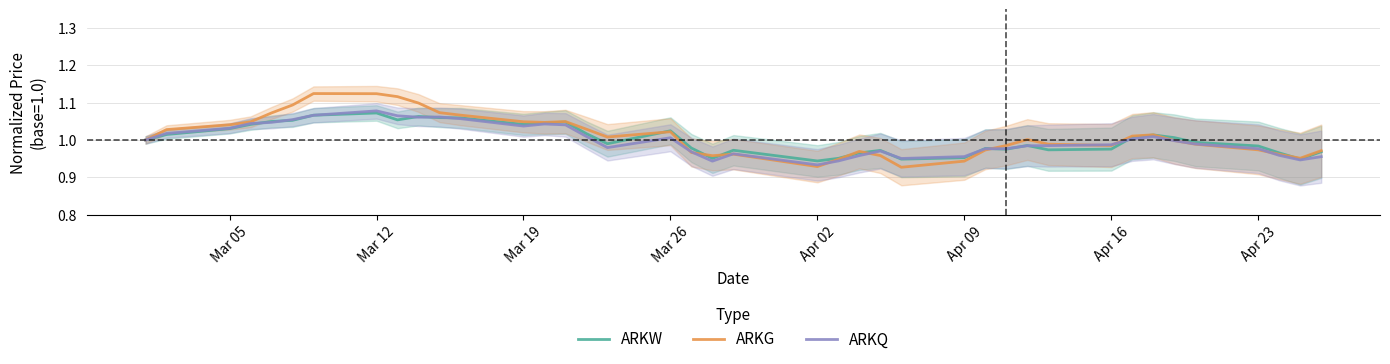

In ARKQ, how many points are lower than both neighbors (excluding endpoints)?

7